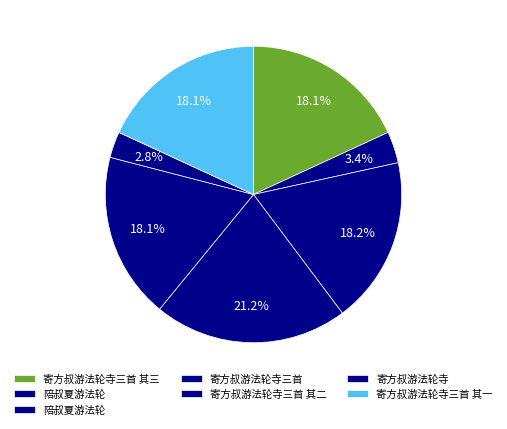

Count the number of slices in the pie.

7